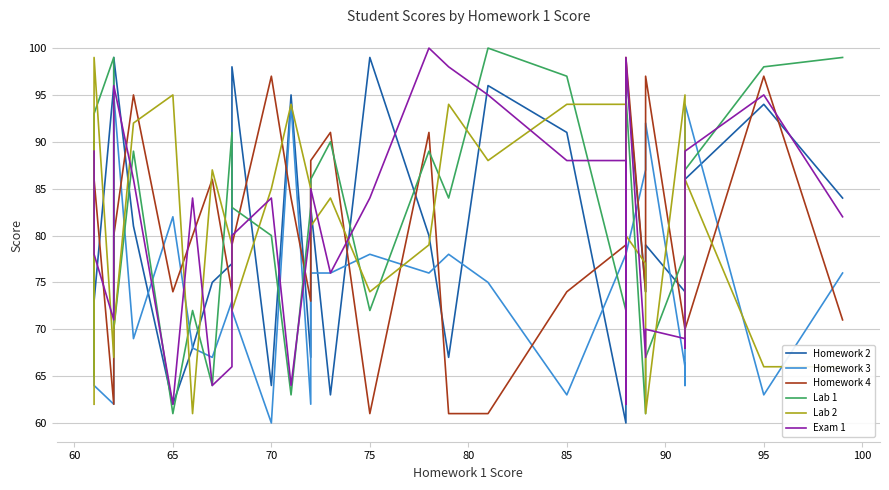

How many categories are shown in the chart?

30